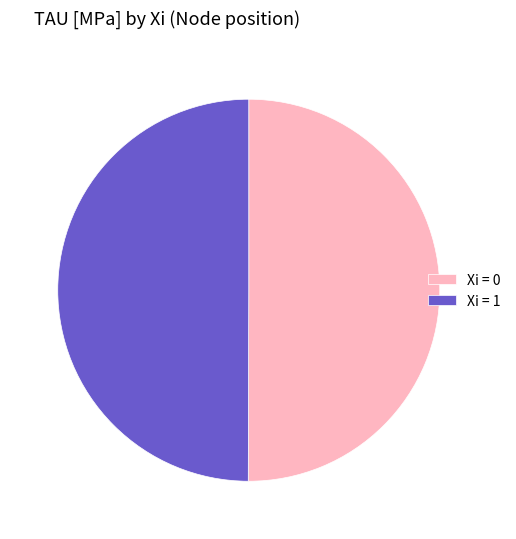

Combined, do Xi = 0 and Xi = 1 account for over 50%?

Yes